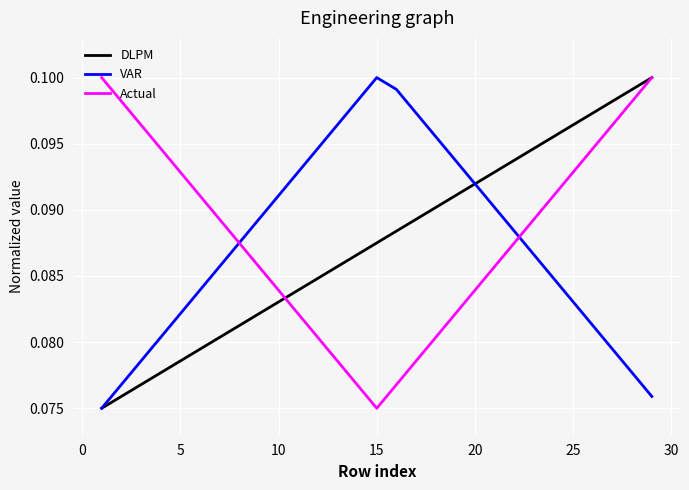

What is the minimum value for DLPM?

0.1